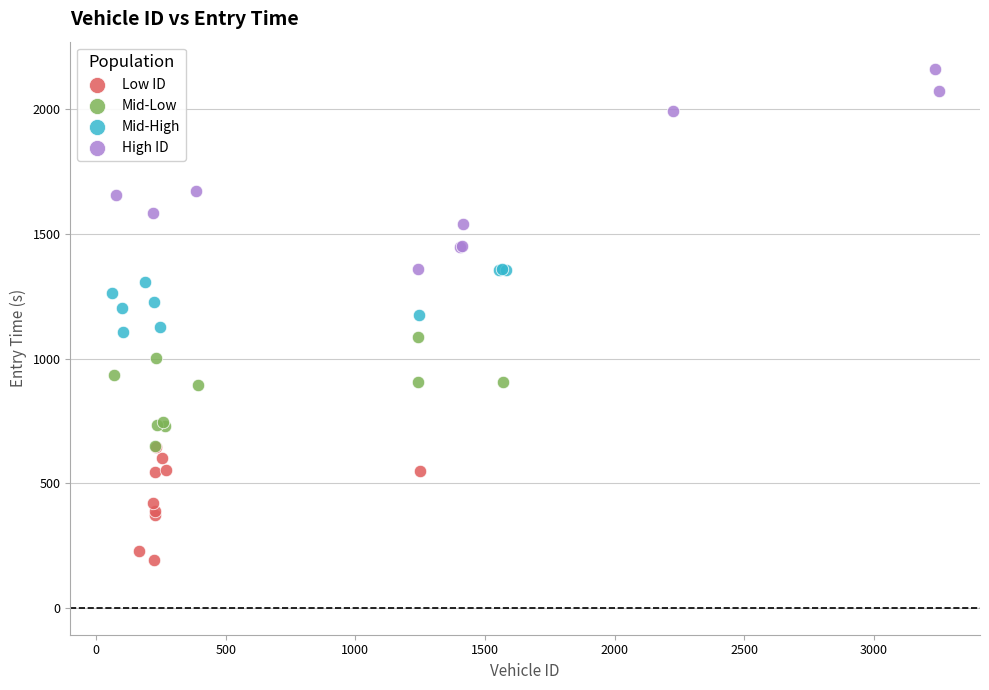

Which series contains the lowest Y value?

Low ID